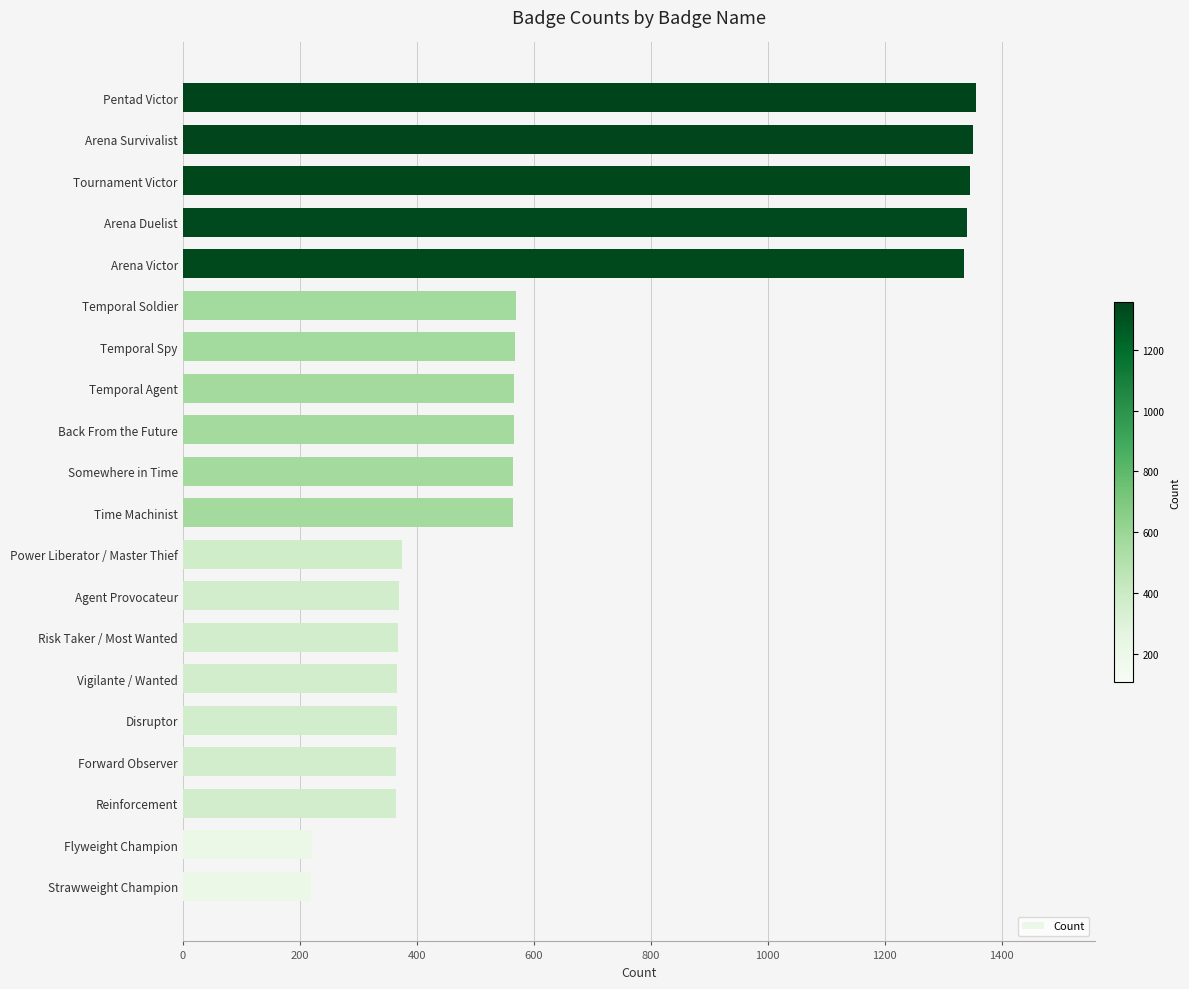

Between Temporal Spy and Agent Provocateur, which is larger?

Temporal Spy